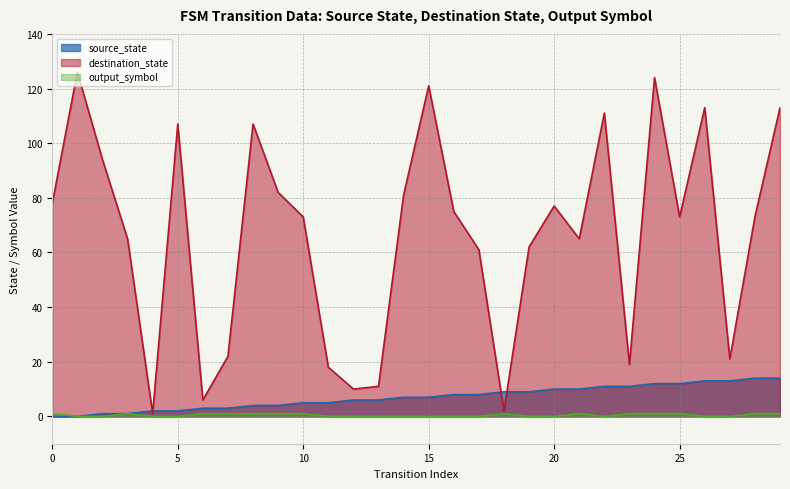

How many lines are shown in the chart?

3